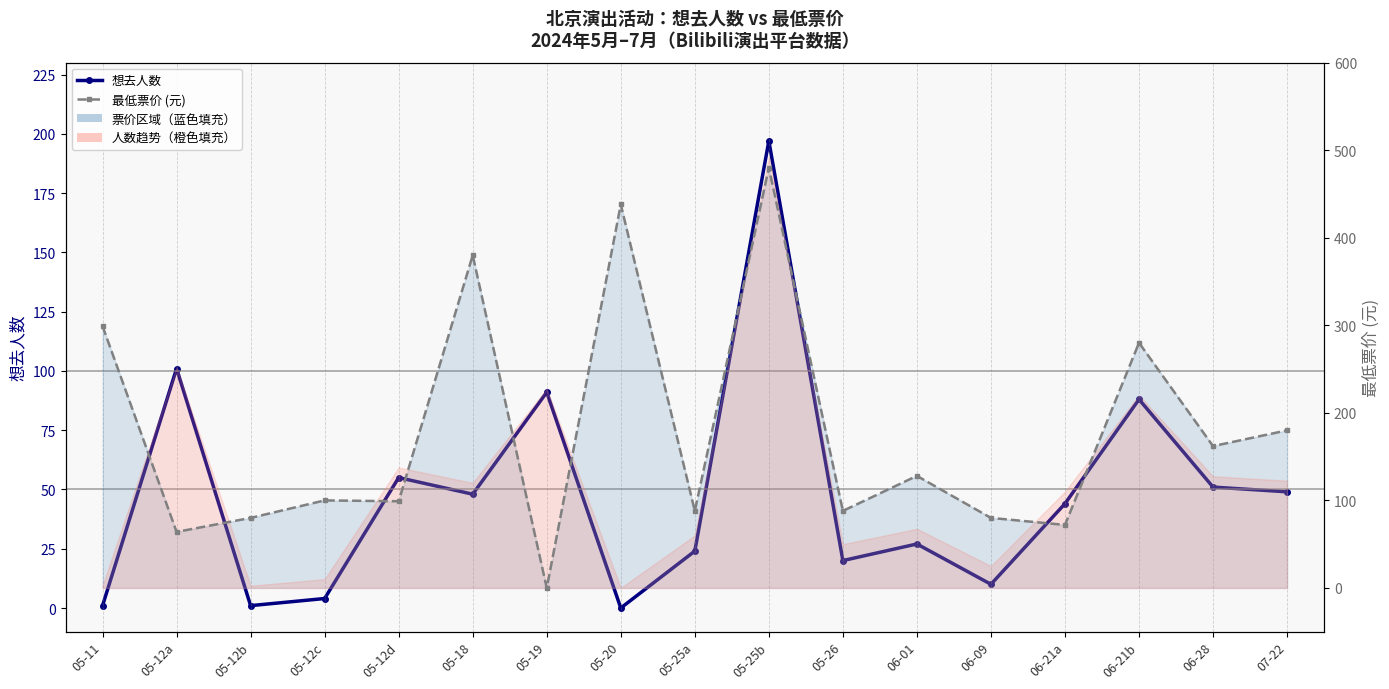

Reading right to left, transcribe all the data shown in this chart.

想去人数: 07-22=49	06-28=51	06-21b=88	06-21a=44	06-09=10	06-01=27	05-26=20	05-25b=197	05-25a=24	05-20=0	05-19=91	05-18=48	05-12d=55	05-12c=4	05-12b=1	05-12a=101	05-11=1
最低票价 (元): 07-22=180	06-28=162	06-21b=280	06-21a=72	06-09=80	06-01=128	05-26=88	05-25b=480	05-25a=88	05-20=438	05-19=0	05-18=380	05-12d=99	05-12c=100	05-12b=80	05-12a=64	05-11=299